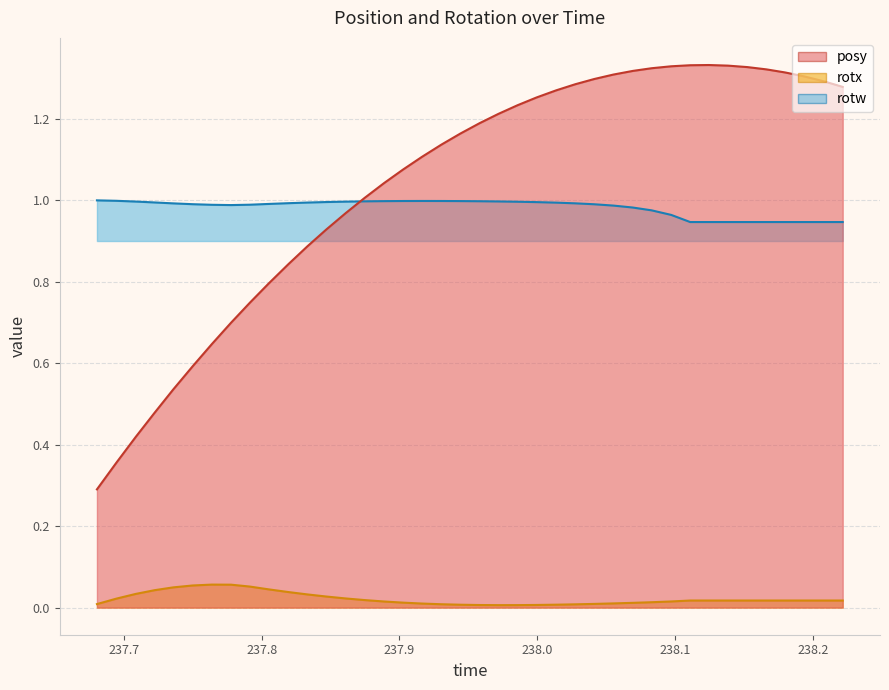

How many categories are shown in the chart?

40